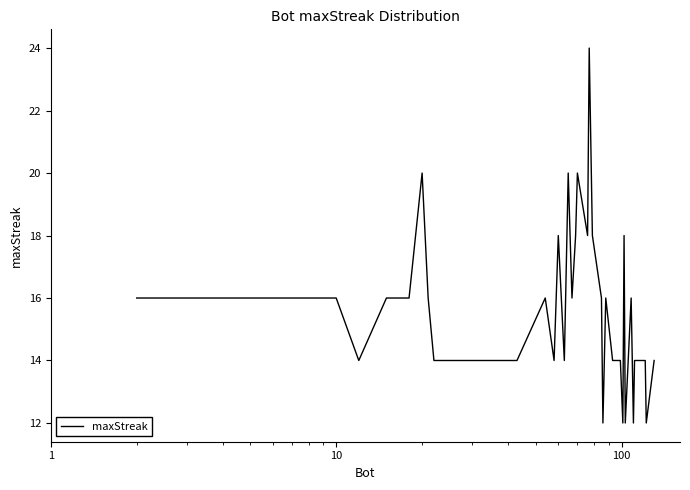

What is the difference between the maximum and minimum values?

12